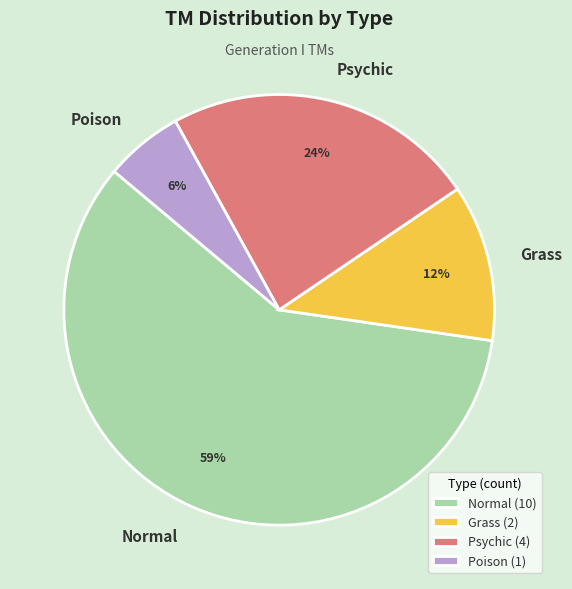

Rank the categories by value from lowest to highest.

Poison, Grass, Psychic, Normal